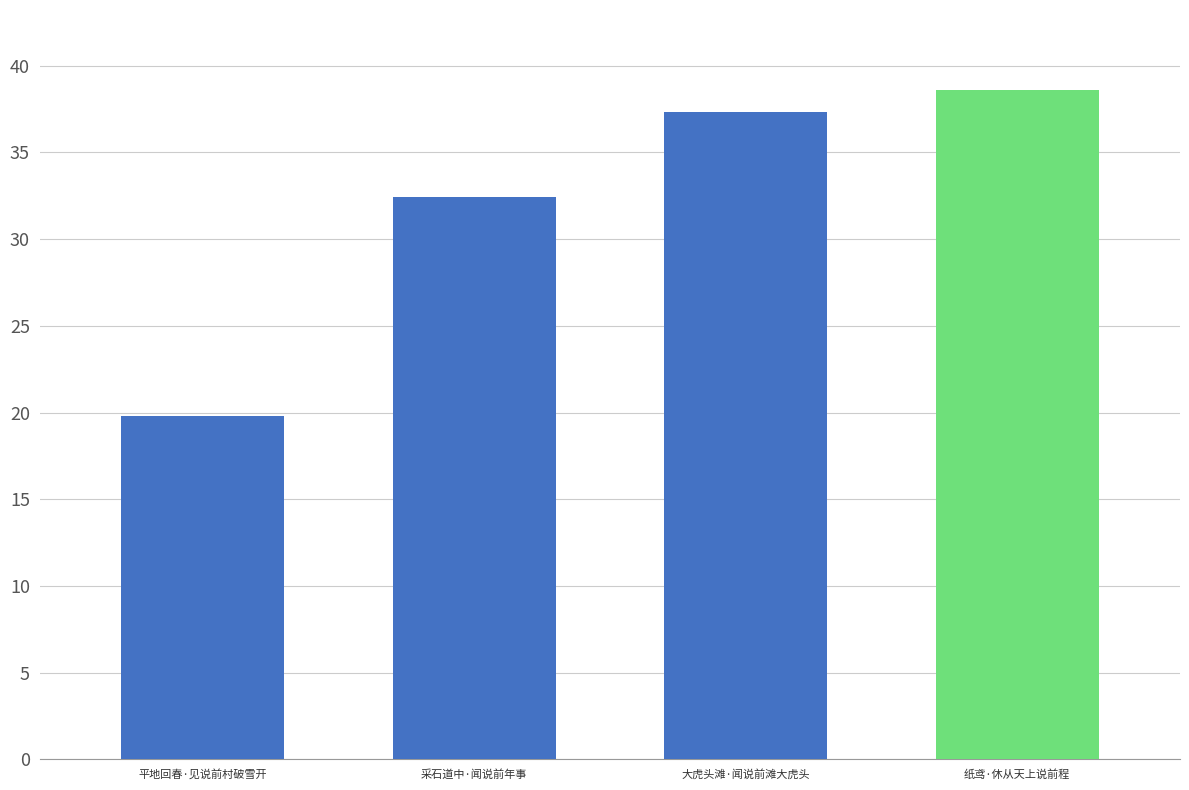

At which label does the data first exceed 373177?

纸鸢·休从天上说前程